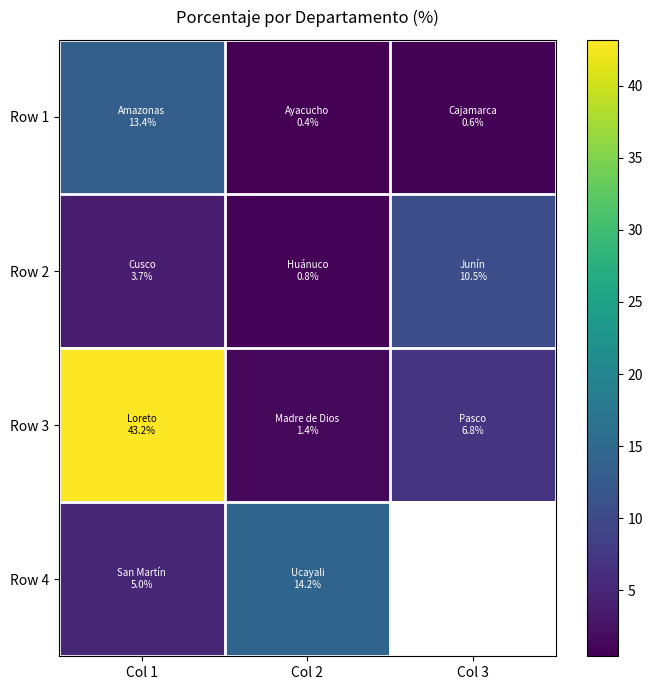

Between Col 1 and Col 2, which is larger?

Col 1